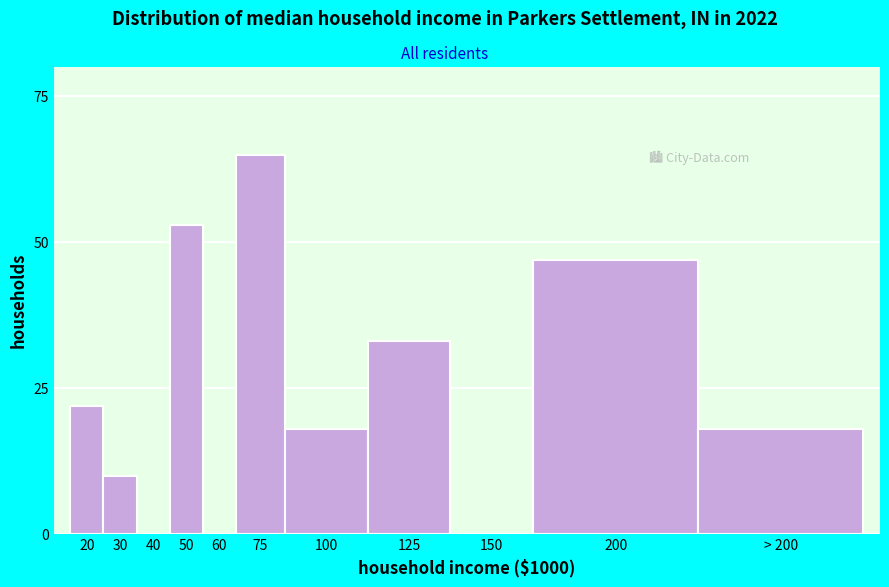

Reading right to left, what are all the values shown in this chart?

> 200=18	200=47	150=0	125=33	100=18	75=65	60=0	50=53	40=0	30=10	20=22